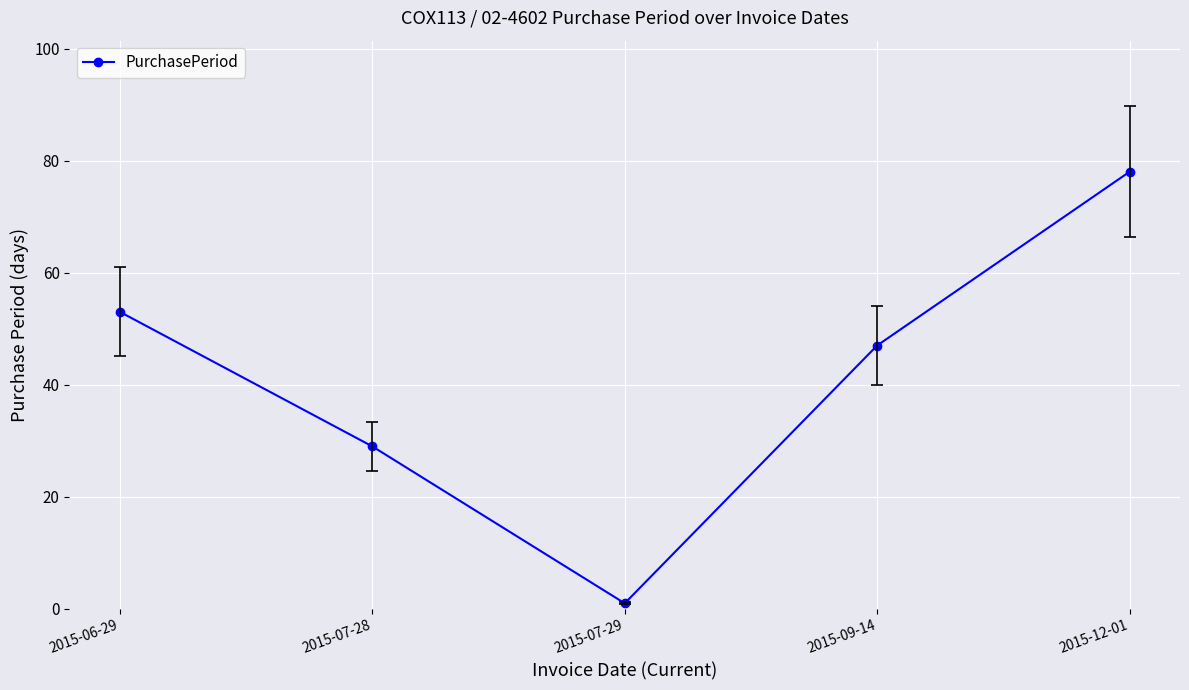

At which label does the data first exceed 47?

2015-06-29